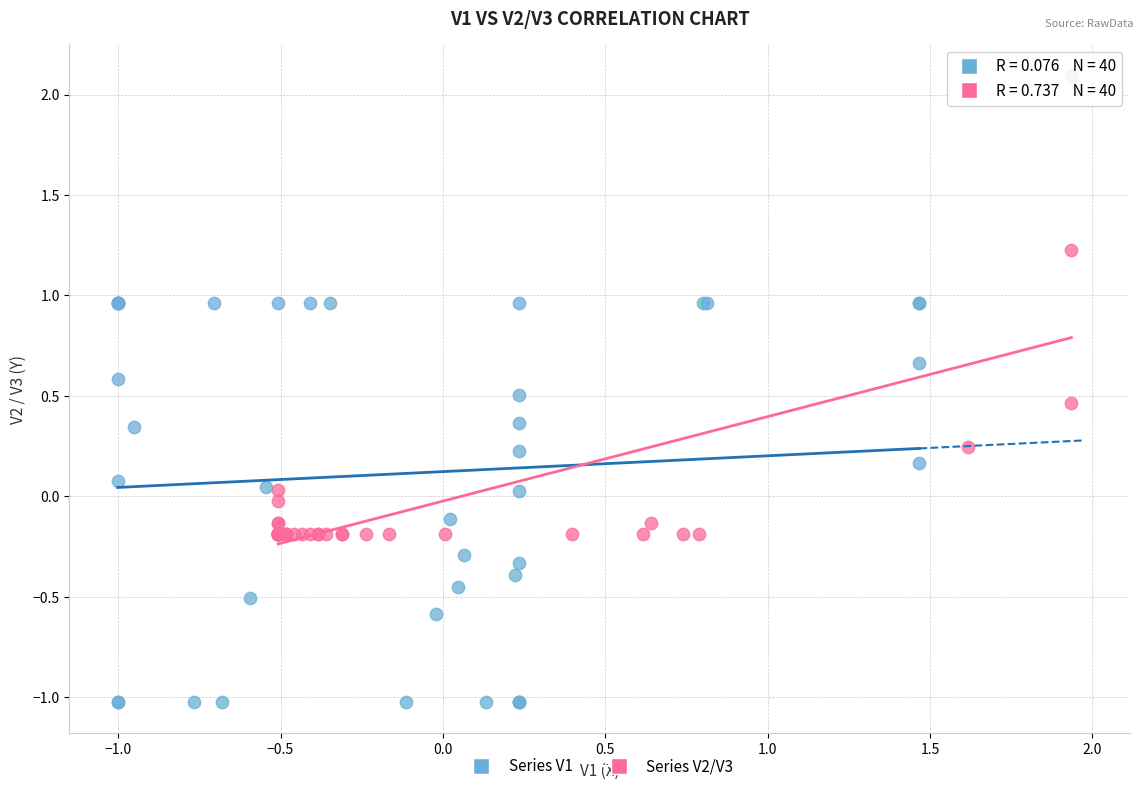

Which series contains the highest Y value?

Series V2/V3